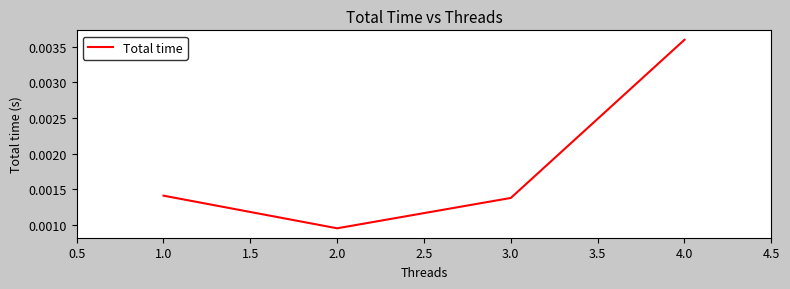

What position from the right is 1.0?

4